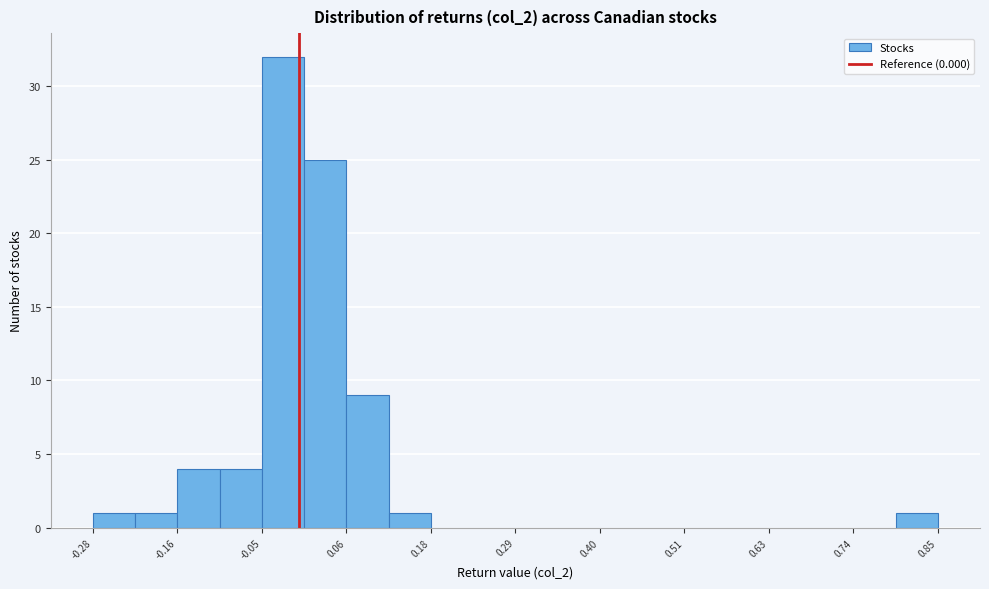

Around what value on the x-axis is the tallest bar? Give the approximate position of its centre, as read against the axis.

-0.02